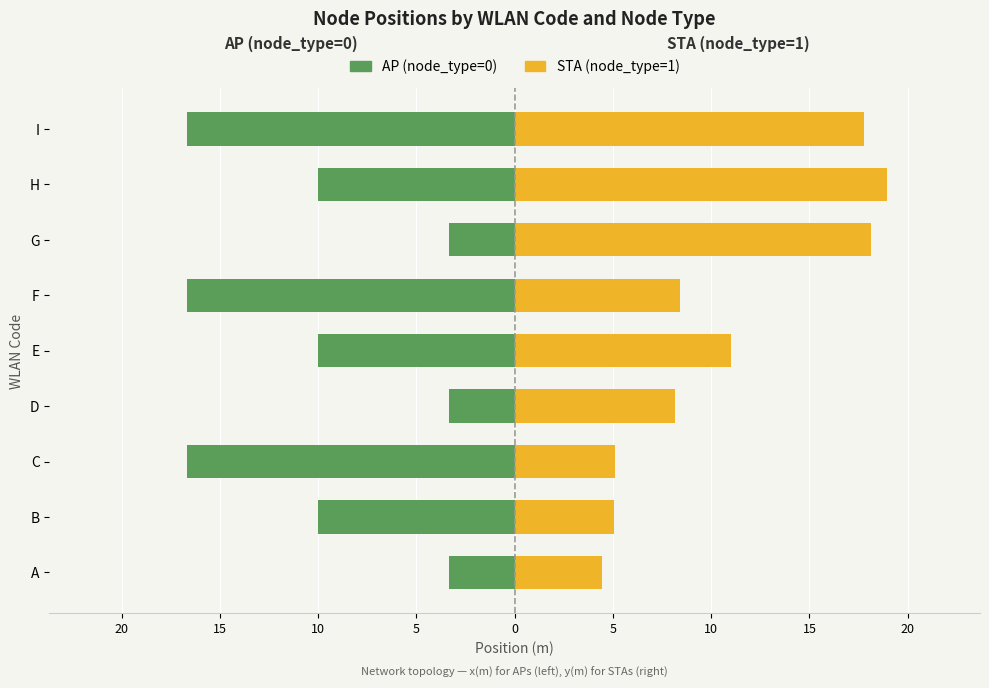

What is the value of the AP (node_type=0) bar at the 2nd from the left?

-10.0